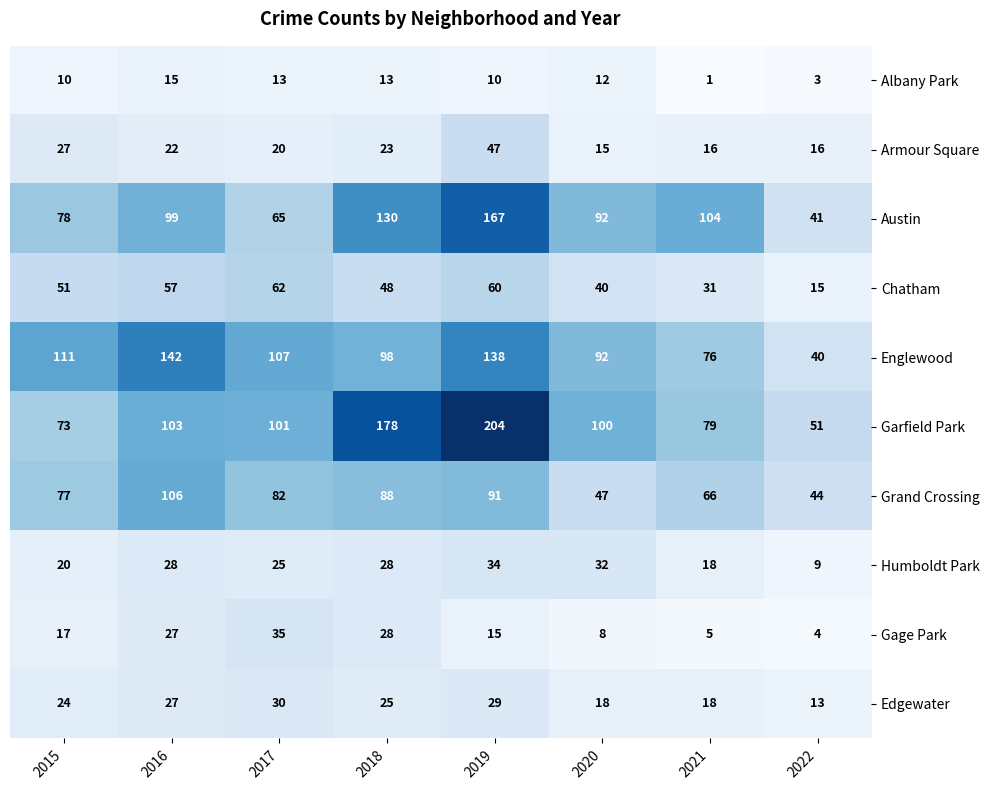

Which series has the largest total across all categories?

Garfield Park